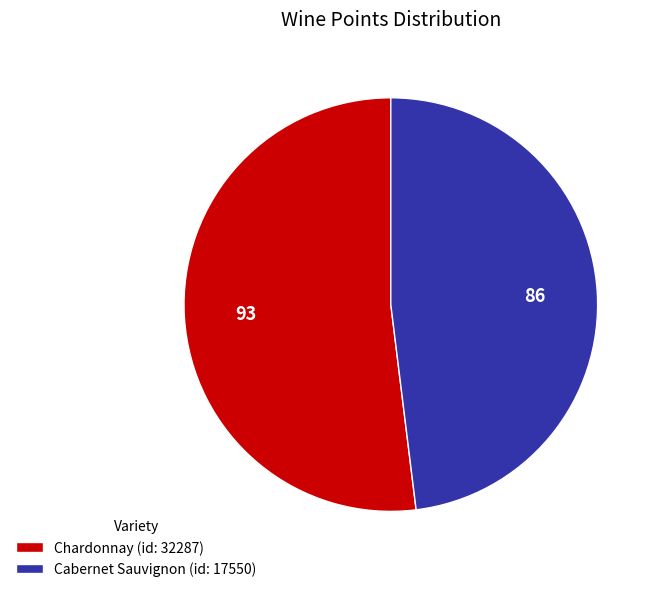

Which has a higher value, Chardonnay (id: 32287) or Cabernet Sauvignon (id: 17550)?

Chardonnay (id: 32287)